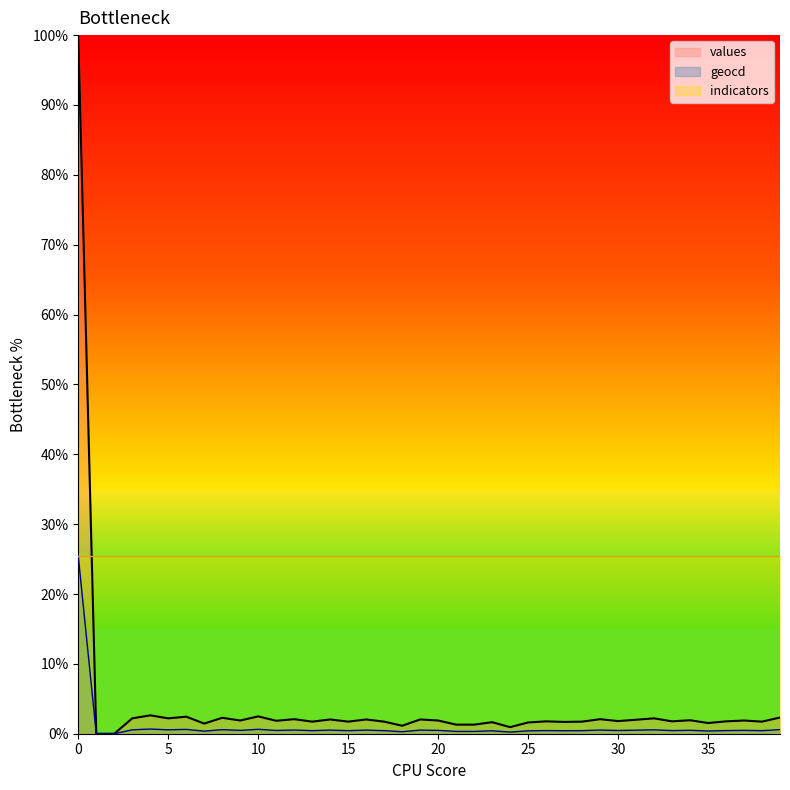

True or false: values and geocd cross at least once.

False